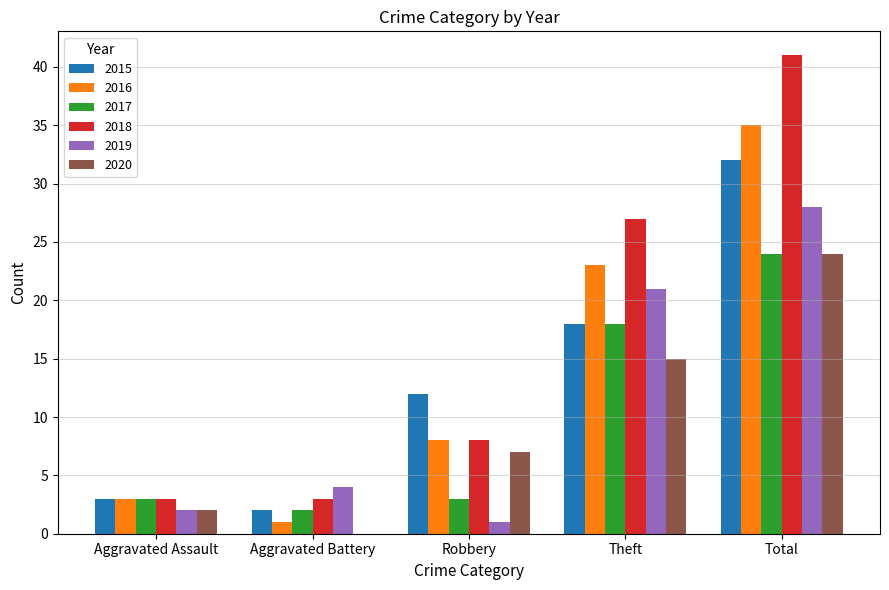

What is the sum of all 2016 values?

70